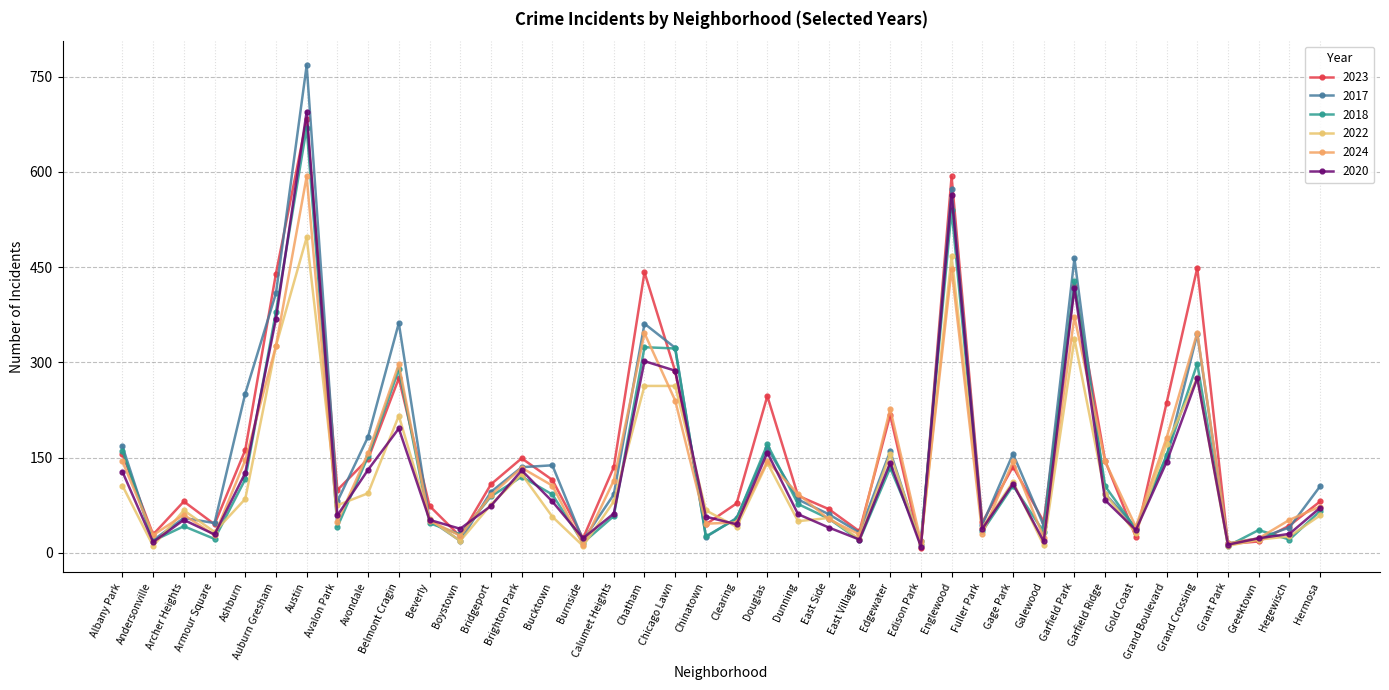

How many times do 2022 and 2017 cross each other?

9